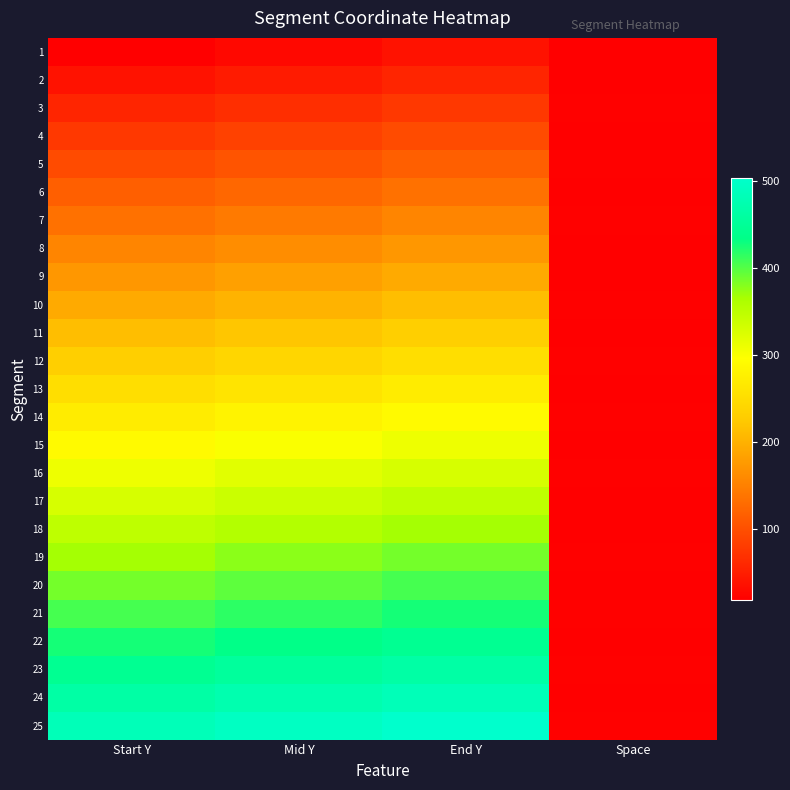

Which series changed the most between Start Y and Mid Y?

3